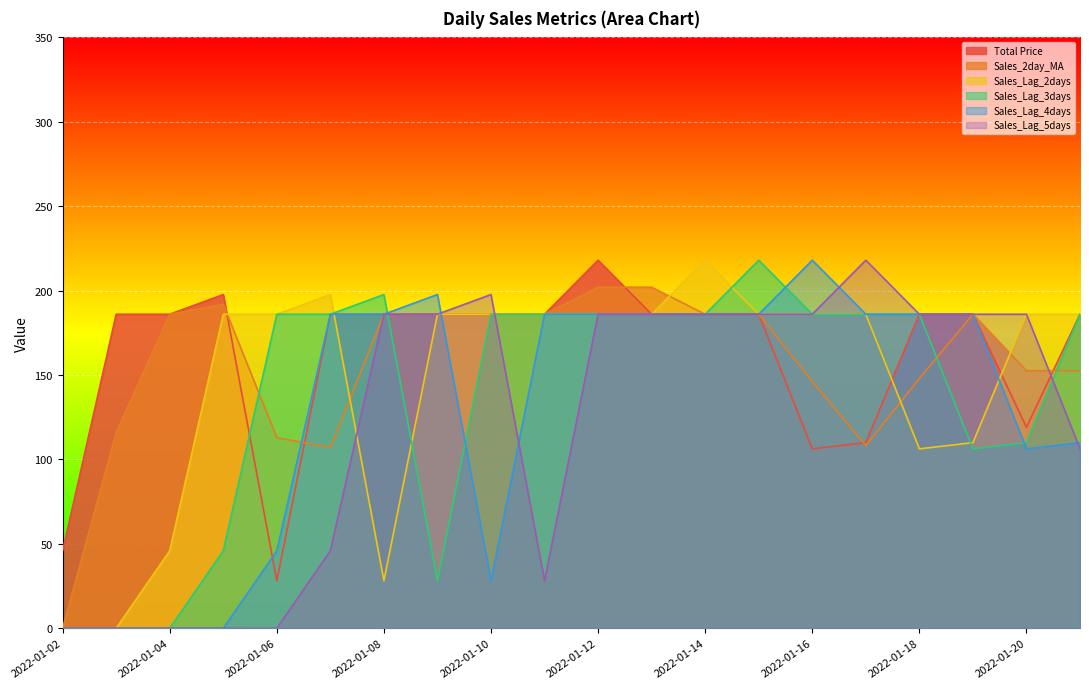

Reading right to left, transcribe all the data shown in this chart.

Total Price: 186.0	119.1	186.0	186.0	109.9	106.3	186.0	186.0	186.0	218.0	186.0	186.0	186.0	186.0	186.0	28.1	197.7	186.0	186.0	45.9
Sales_2day_MA: 152.6	152.6	186.0	148.0	108.1	146.1	186.0	186.0	202.0	202.0	186.0	186.0	186.0	186.0	107.1	112.9	191.8	186.0	116.0	0.0
Sales_Lag_2days: 186.0	186.0	109.9	106.3	186.0	186.0	186.0	218.0	186.0	186.0	186.0	186.0	186.0	28.1	197.7	186.0	186.0	45.9	0.0	0.0
Sales_Lag_3days: 186.0	109.9	106.3	186.0	186.0	186.0	218.0	186.0	186.0	186.0	186.0	186.0	28.1	197.7	186.0	186.0	45.9	0.0	0.0	0.0
Sales_Lag_4days: 109.9	106.3	186.0	186.0	186.0	218.0	186.0	186.0	186.0	186.0	186.0	28.1	197.7	186.0	186.0	45.9	0.0	0.0	0.0	0.0
Sales_Lag_5days: 106.3	186.0	186.0	186.0	218.0	186.0	186.0	186.0	186.0	186.0	28.1	197.7	186.0	186.0	45.9	0.0	0.0	0.0	0.0	0.0